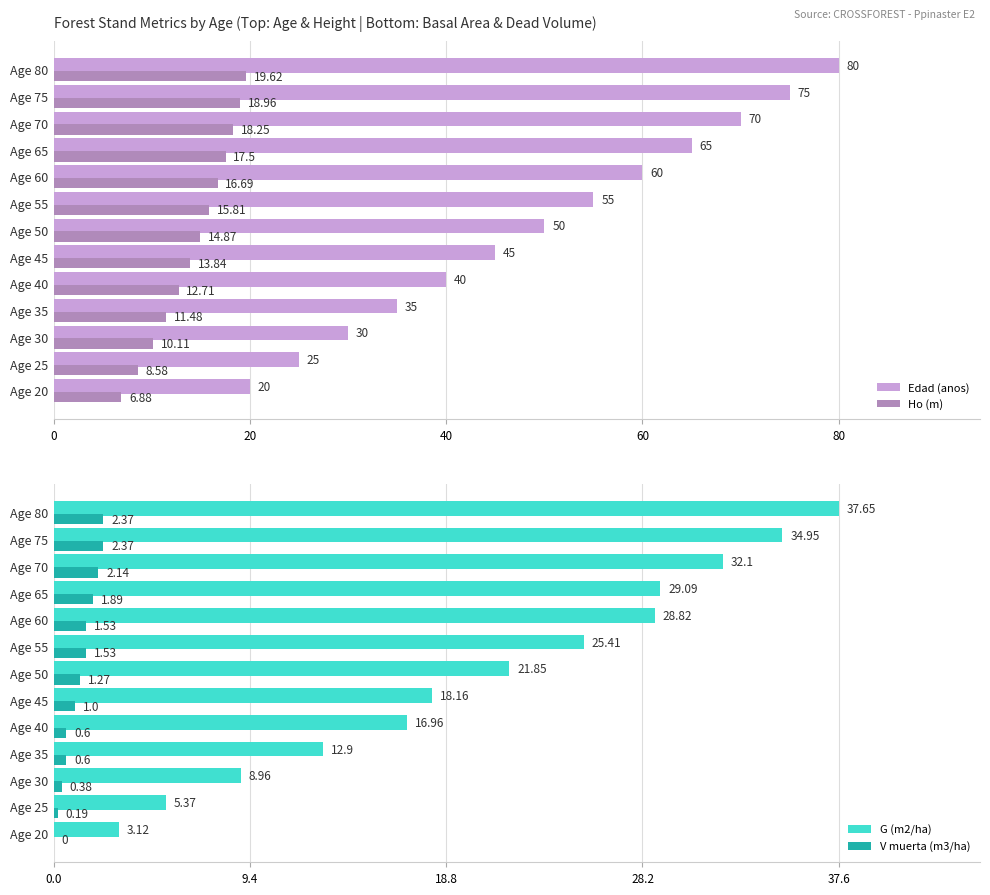

How many data points in Ho (m) are less than 14?

6